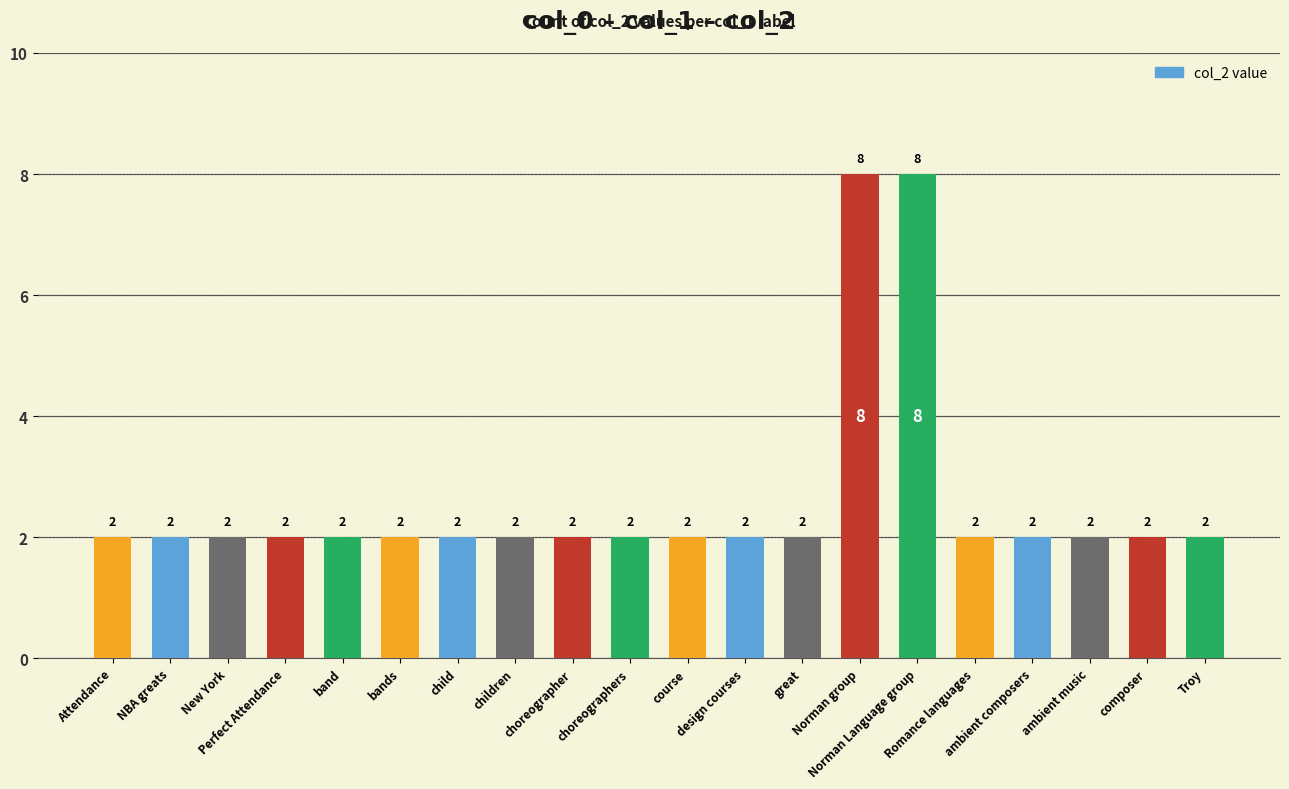

Reading left to right, extract all data points from this chart.

Attendance=2	NBA greats=2	New York=2	Perfect Attendance=2	band=2	bands=2	child=2	children=2	choreographer=2	choreographers=2	course=2	design courses=2	great=2	Norman group=8	Norman Language group=8	Romance languages=2	ambient composers=2	ambient music=2	composer=2	Troy=2